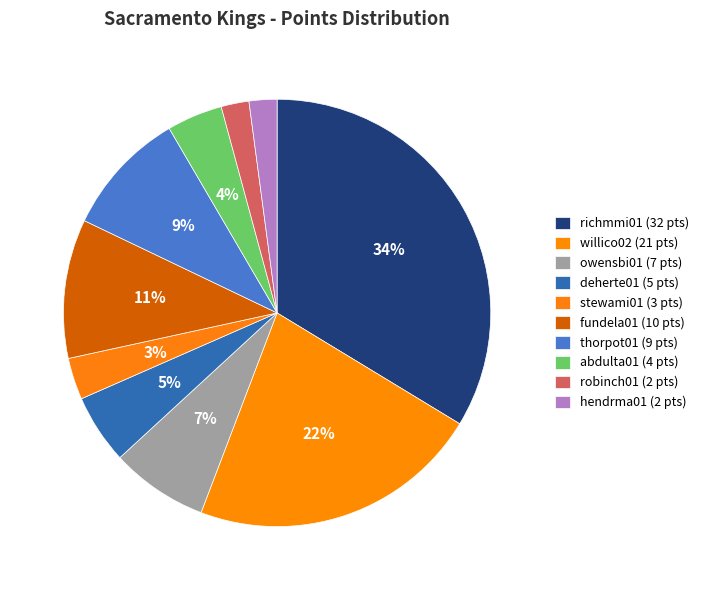

Count the number of slices in the pie.

10